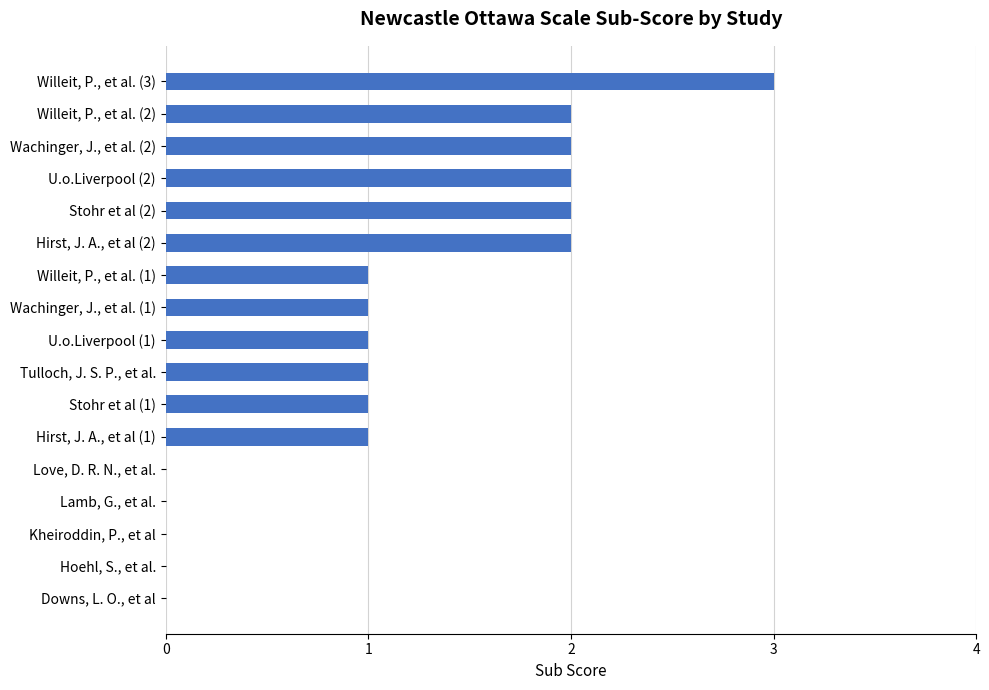

Are the bars horizontal?

Yes